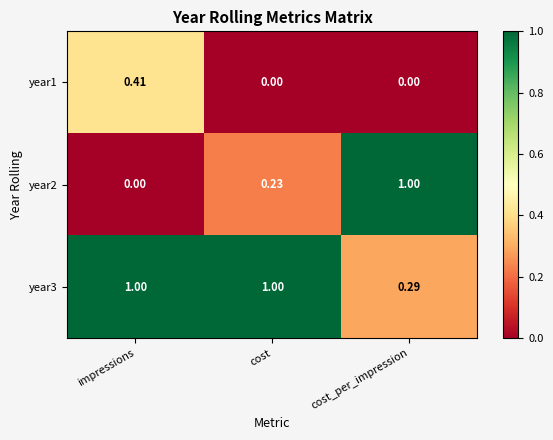

How many positive values does the year2 series have?

2